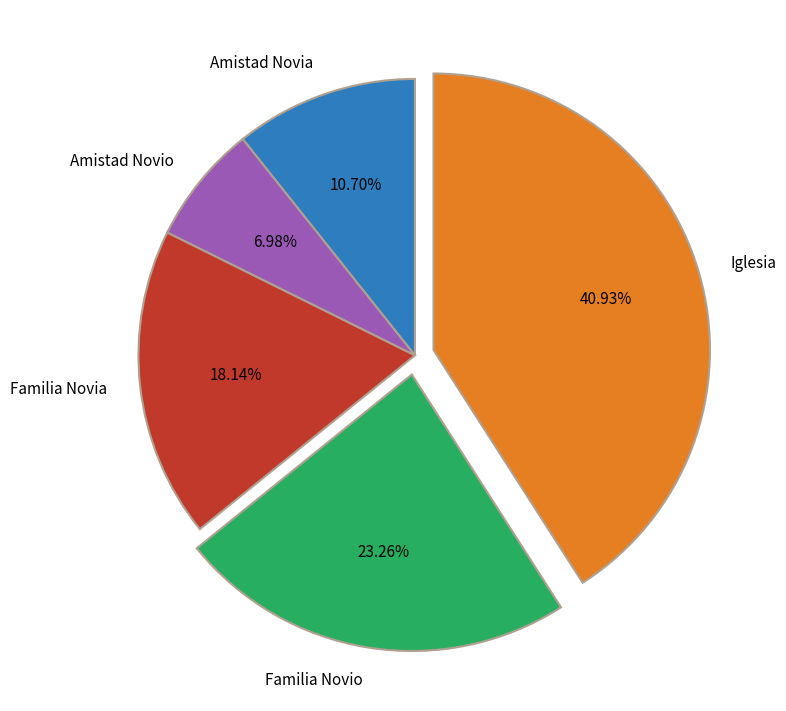

Approximately how many times larger is the value at Familia Novio compared to Iglesia?

0.6